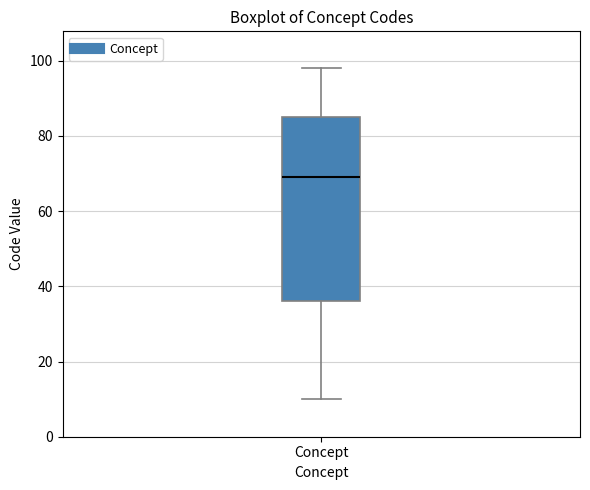

Transcribe this box plot: give where the median line is, the range the box spans, and where the two whiskers end, as read against the y-axis. The values are not printed on the chart, so give them approximately, as read against the axis.

median 70, box 36 to 86, whiskers 10 to 98